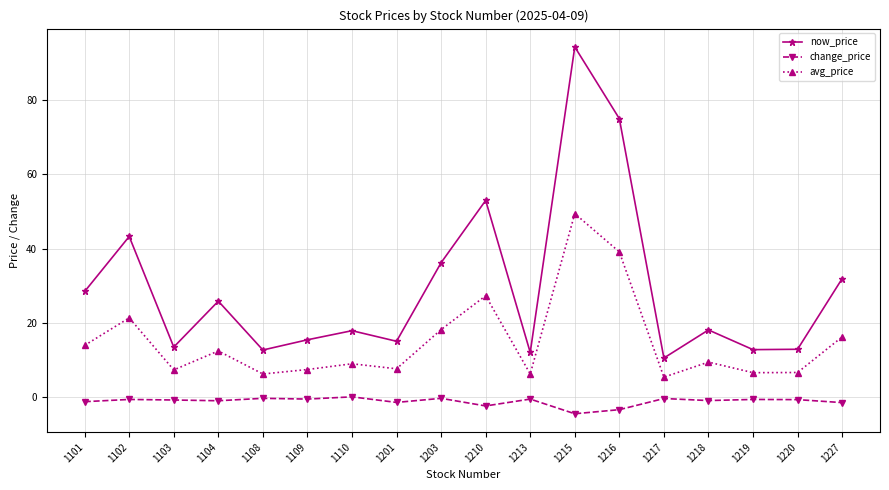

At 1213, list the series in order from smallest to largest.

change_price, avg_price, now_price